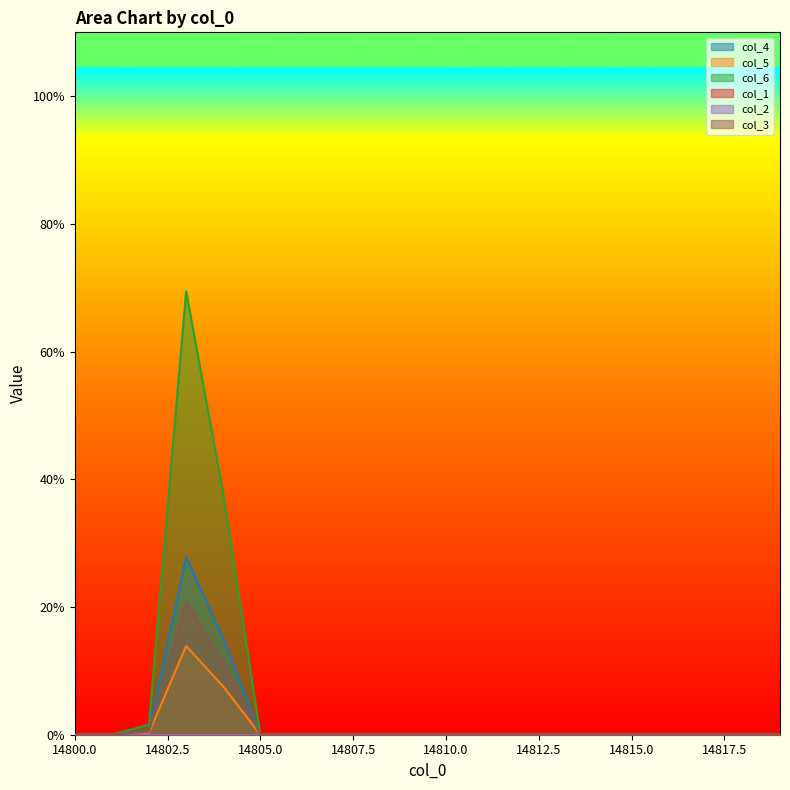

Is it true that col_3 equals -0.1 at 14816?

False